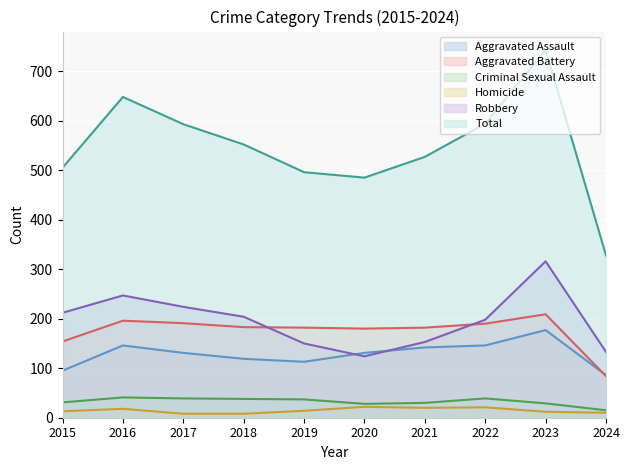

At how many categories does at least one series exceed 105?

10